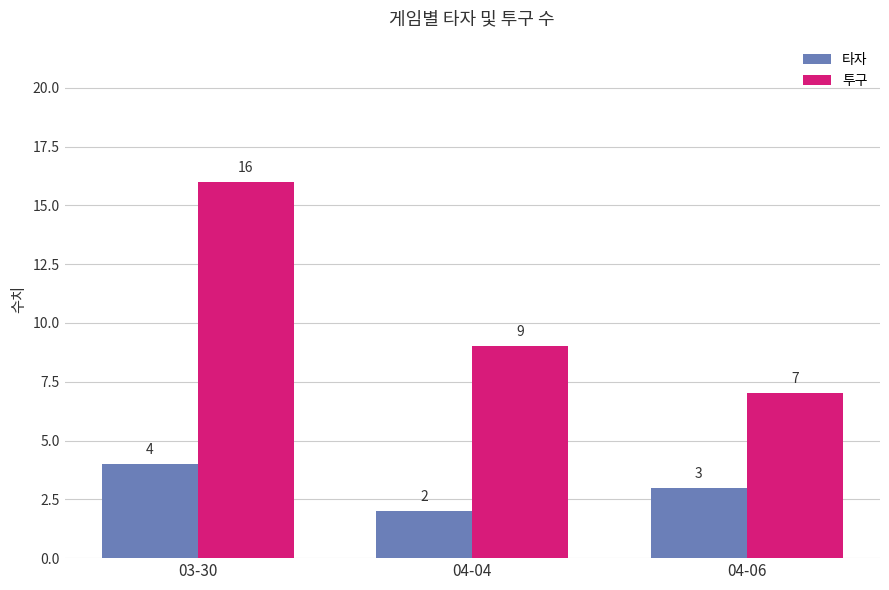

What is the label of the 1st bar from the right?

04-06